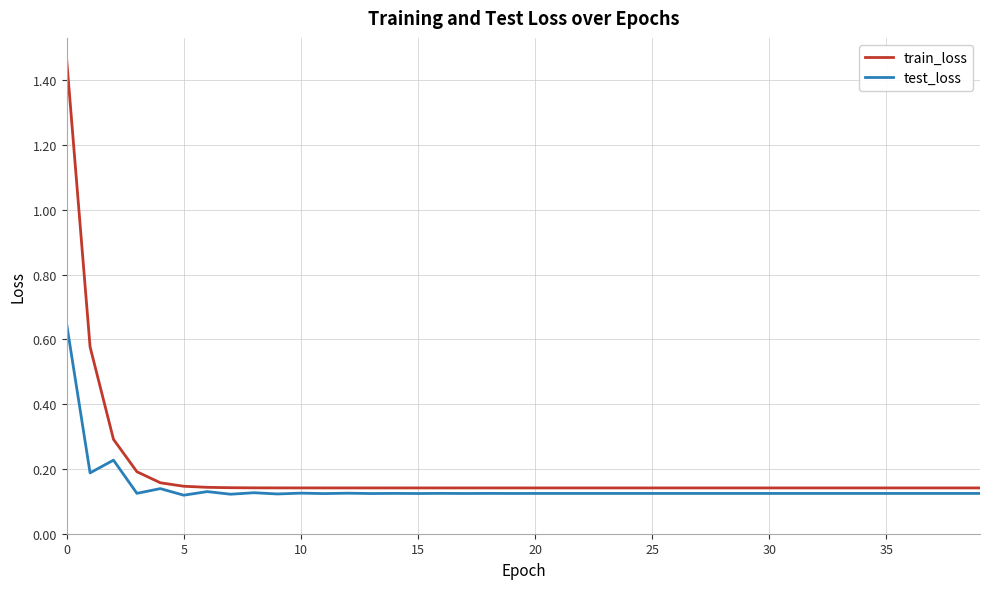

List the series in order of their peak value, lowest first.

test_loss, train_loss